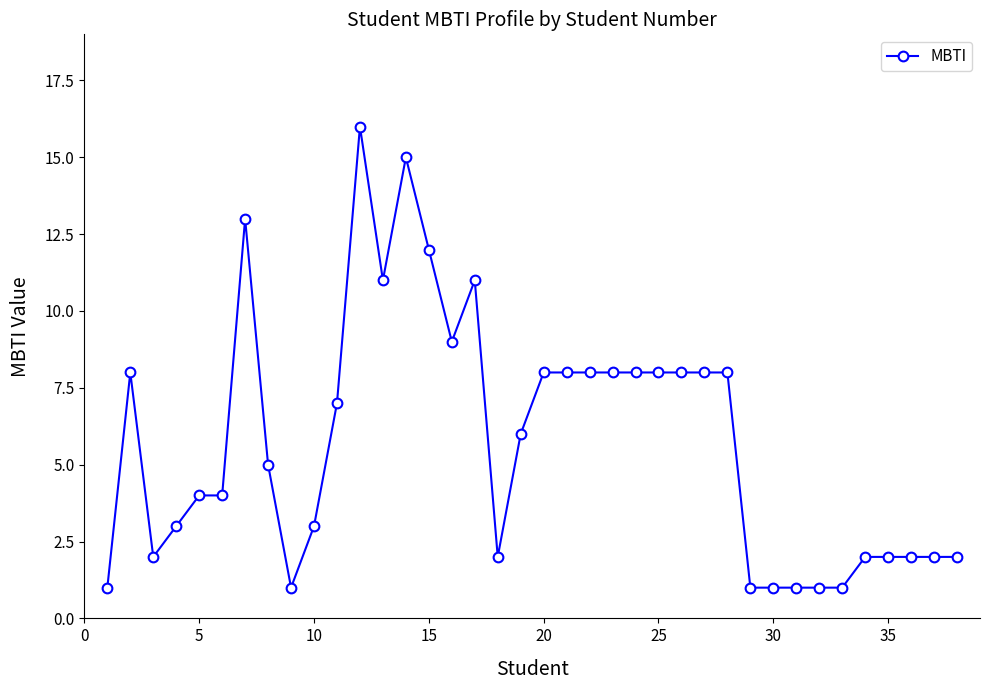

True or false: the data has more than 2 interior local peaks.

True